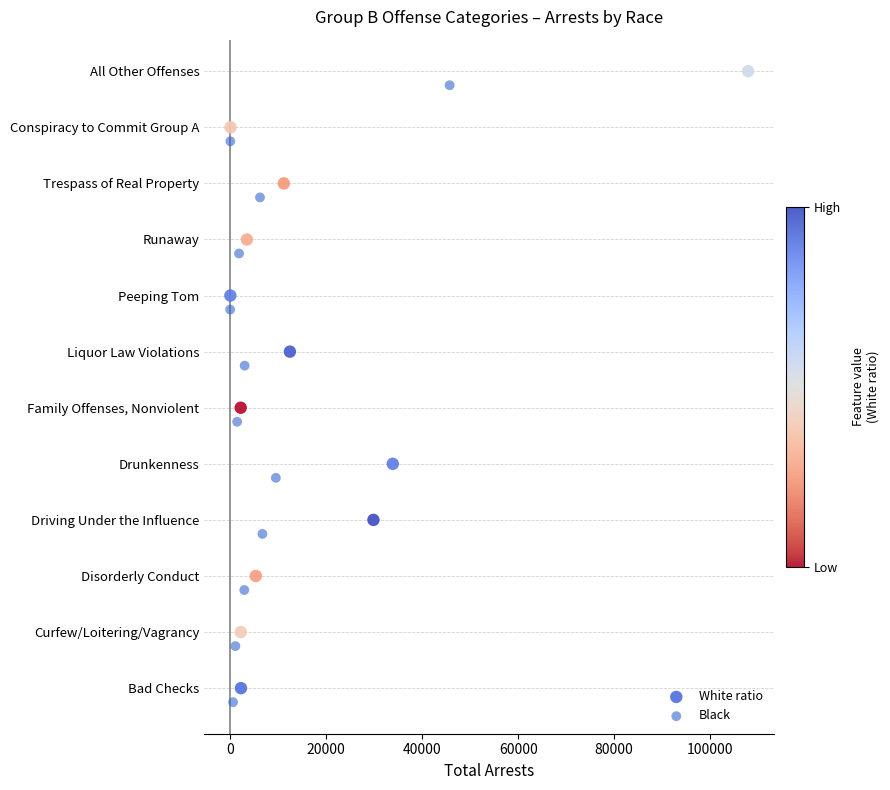

What are all the series names shown in the legend?

White ratio, Black